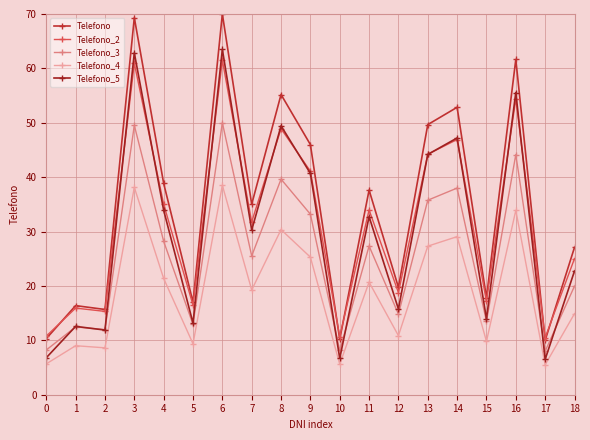

What is the average value of the Telefono_4 series?

19.1